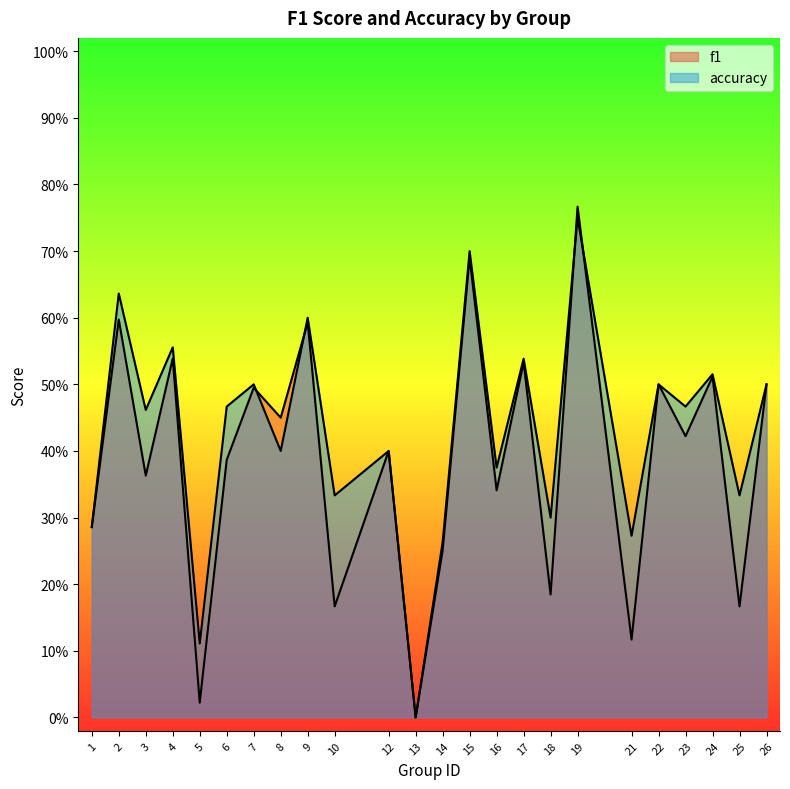

True or false: accuracy has a value of 0.4 at 12.

True